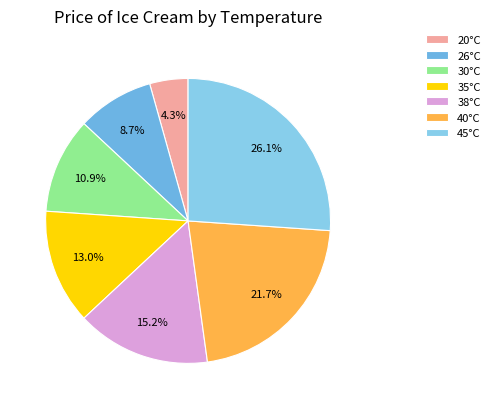

Does any single category account for the majority?

No